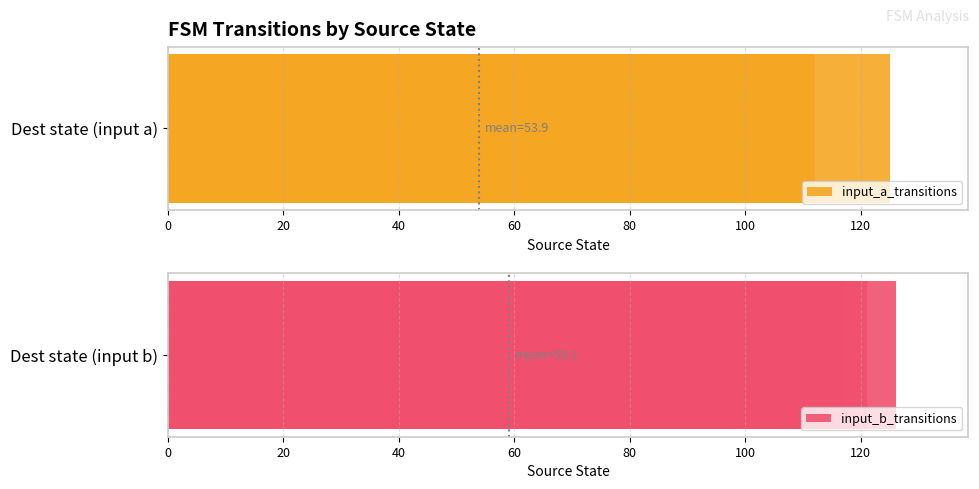

Rank the series by their average value, from lowest to highest.

input_a_transitions, input_b_transitions